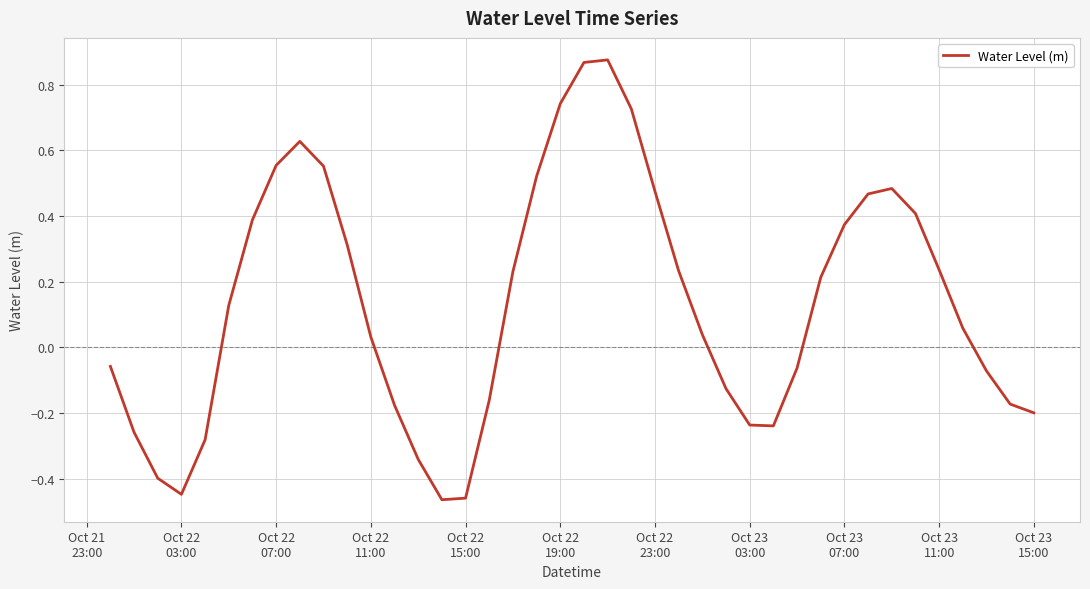

True or false: the data has more than 2 interior local peaks.

True